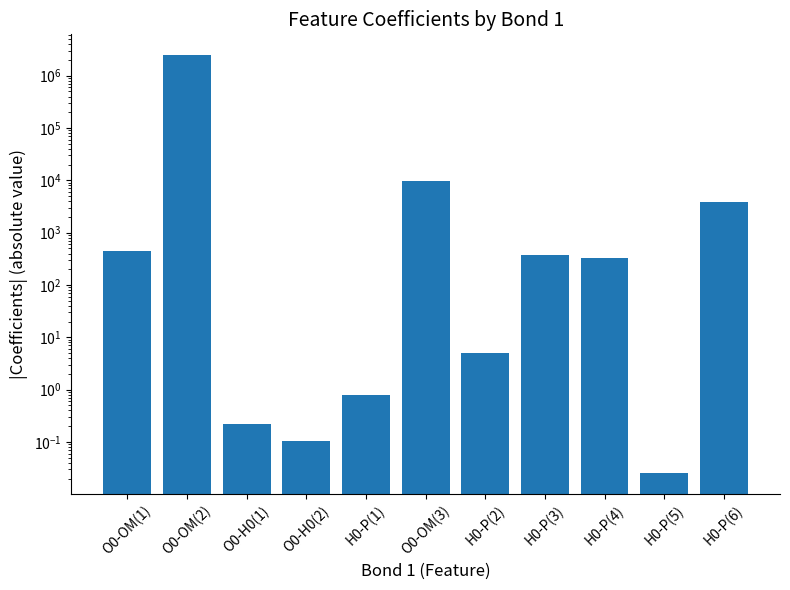

List the labels in order of value, smallest first.

H0-P(5), O0-H0(2), O0-H0(1), H0-P(1), H0-P(2), H0-P(4), H0-P(3), O0-OM(1), H0-P(6), O0-OM(3), O0-OM(2)